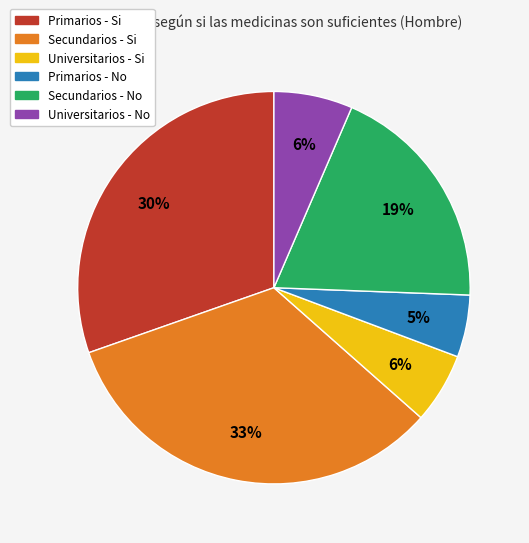

Is there a majority slice in this chart?

No